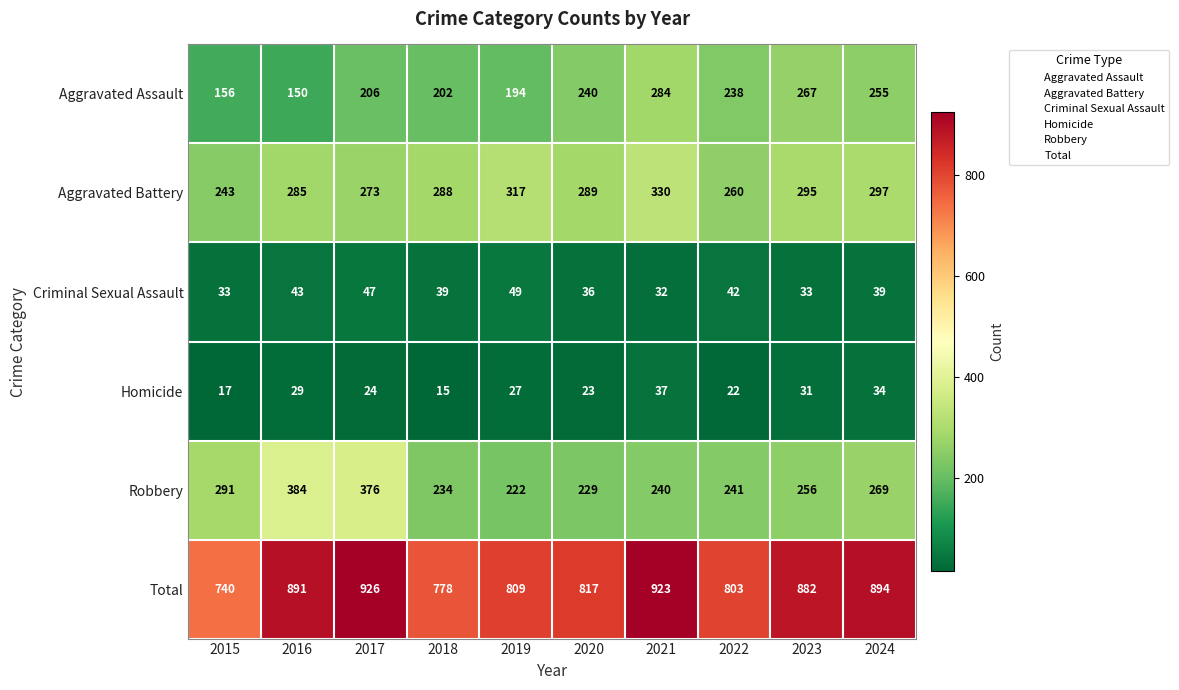

Count the number of categories in the chart.

10